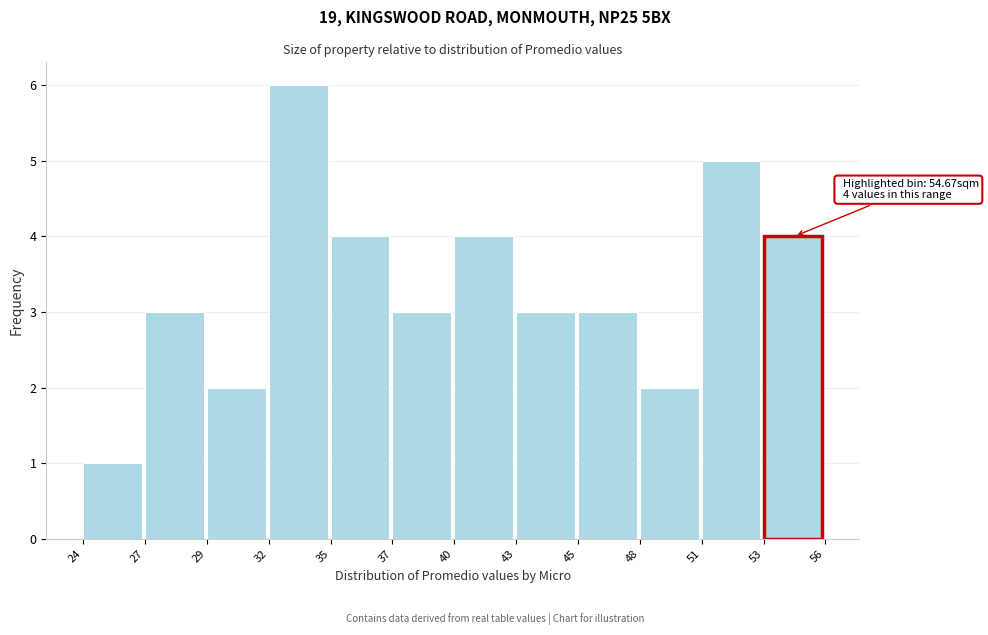

Reading right to left, transcribe all the data shown in this chart.

4	5	2	3	3	4	3	4	6	2	3	1